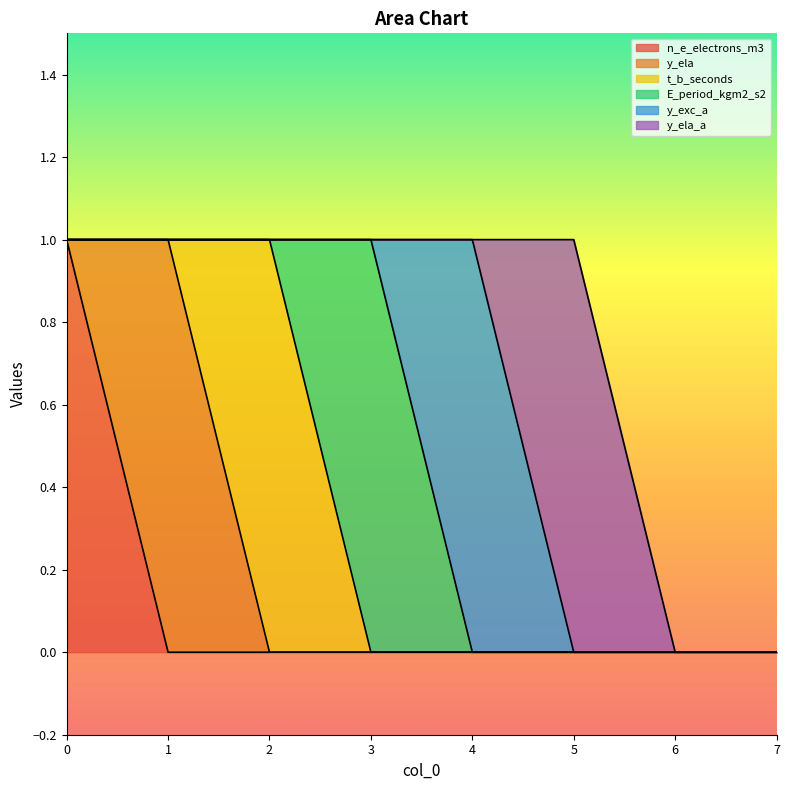

At how many categories does at least one series exceed 0?

6